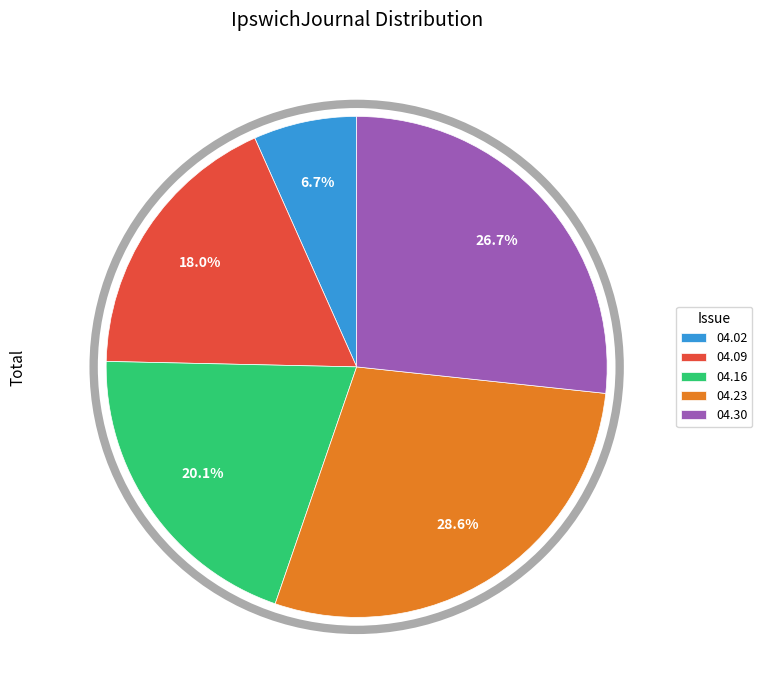

Between 04.30 and 04.23, which is larger?

04.23